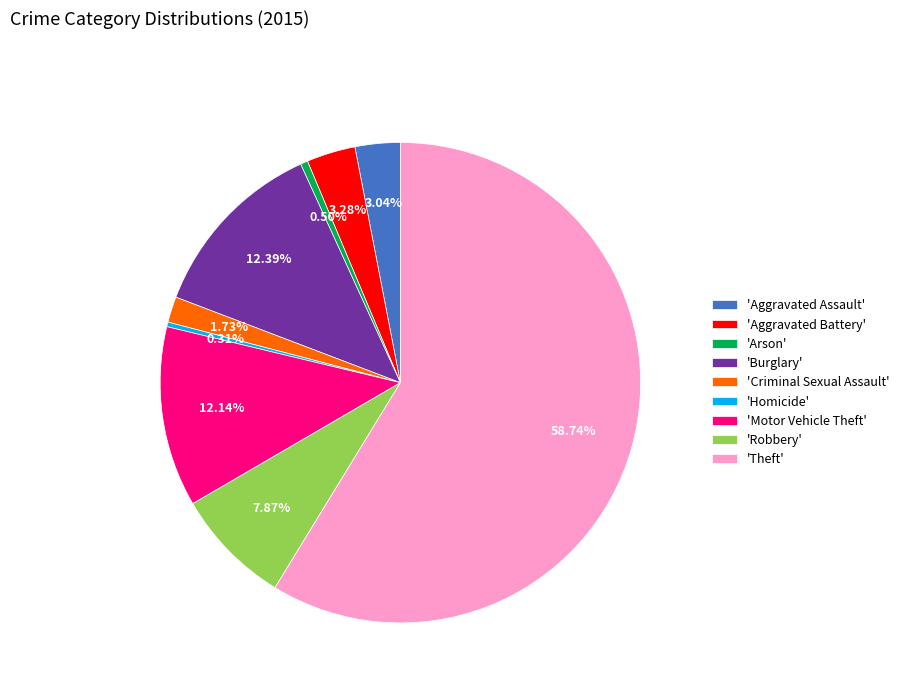

Does any single category account for the majority?

Yes